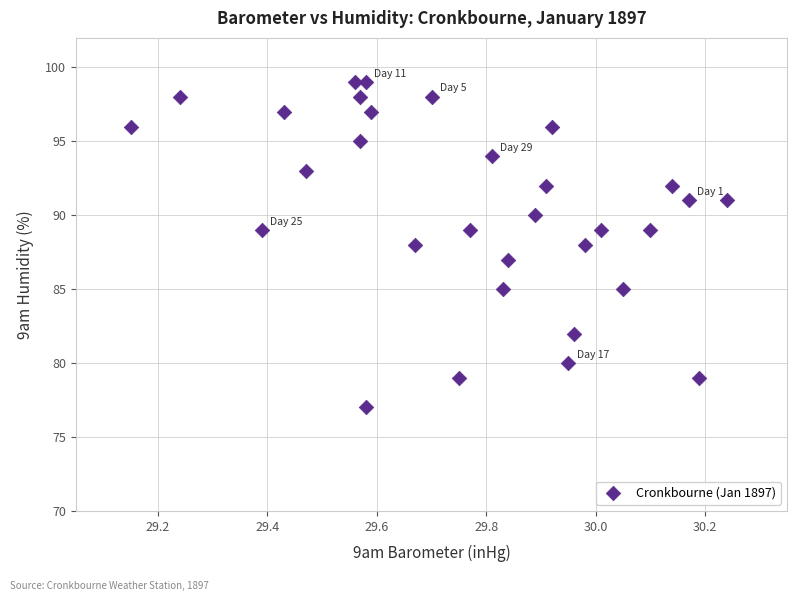

What is the range of Y values (max minus min)?

22